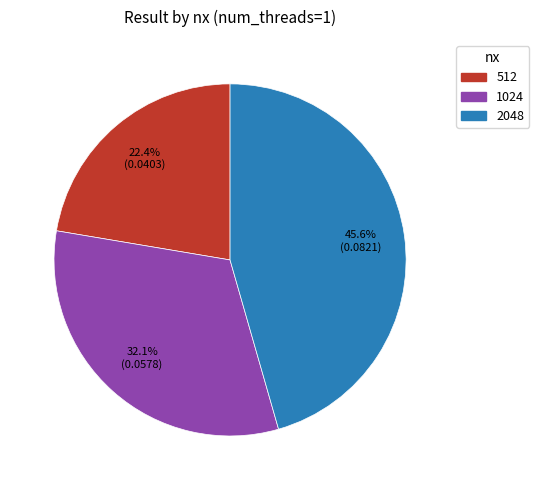

To the nearest percent, what is the average slice percentage?

33%